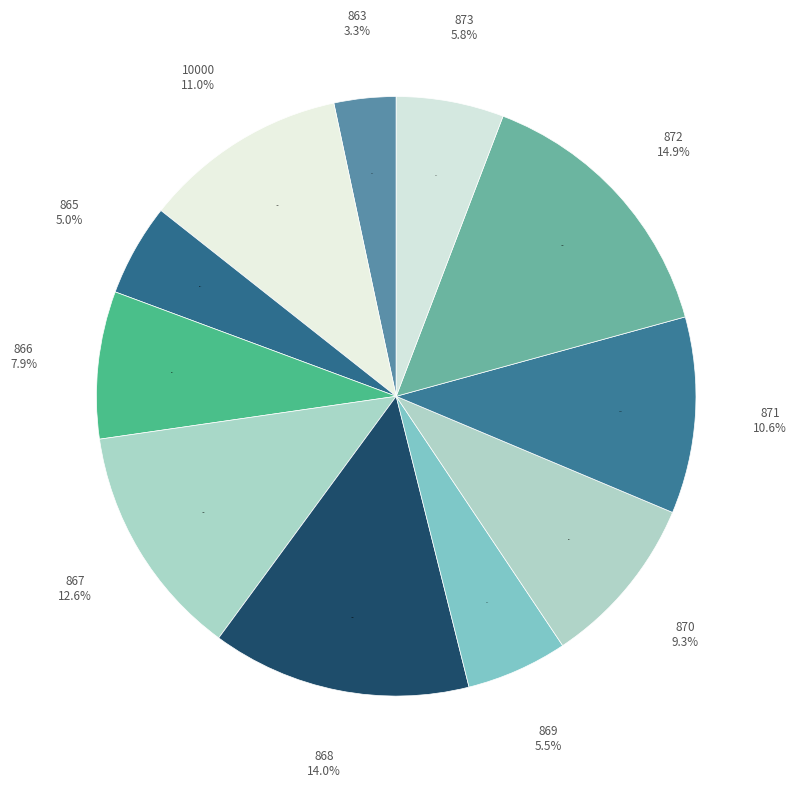

Combined, what portion of the pie is 865 and 10000?

16.0%